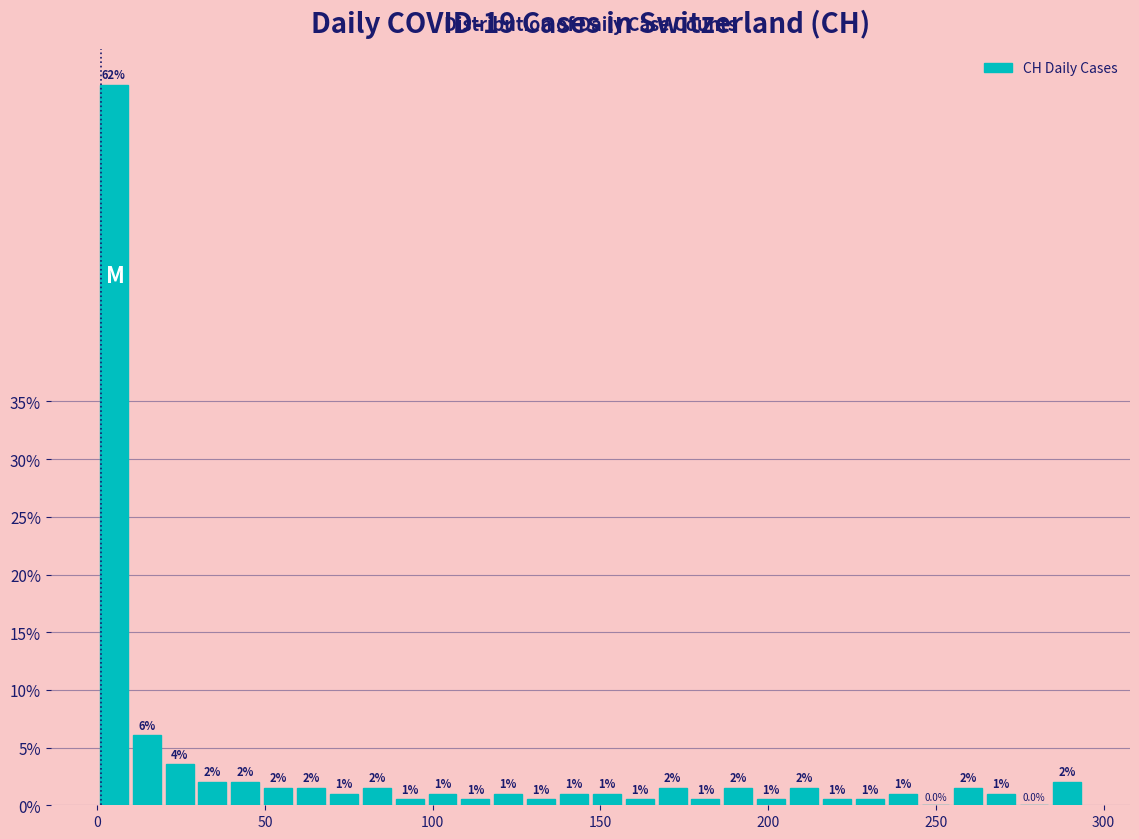

Read against the x-axis, roughly where is the centre of the tallest bar?

5